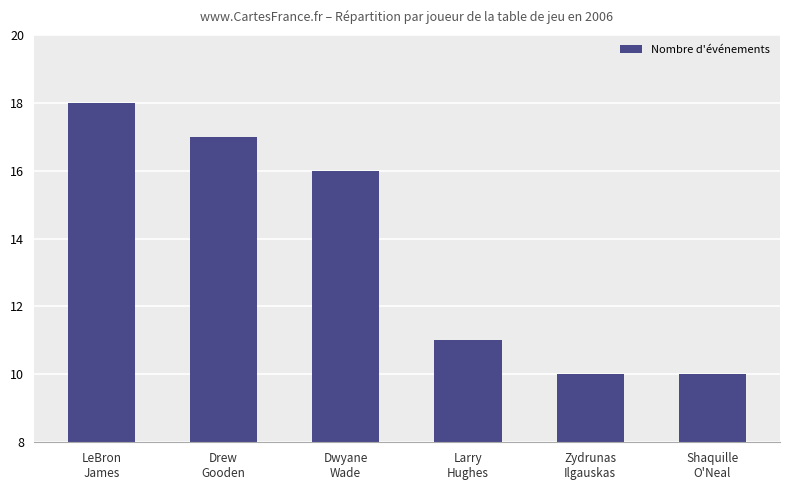

What is the value of the 1st bar from the left?

18